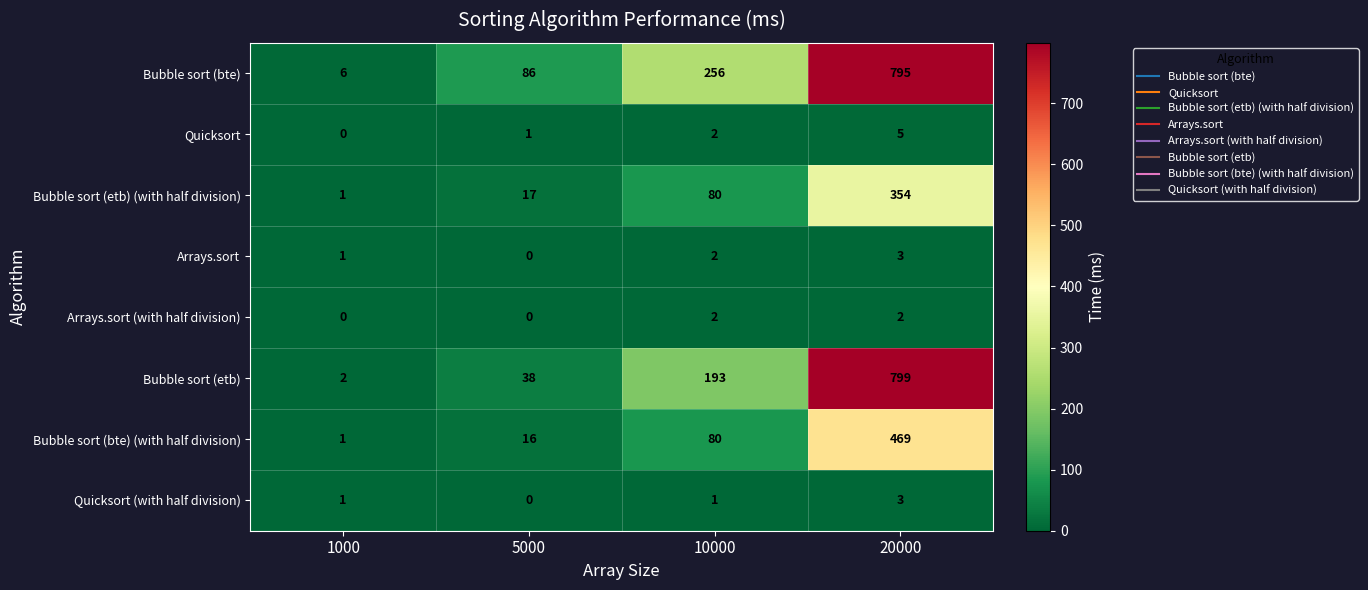

Rank the categories by Arrays.sort value from highest to lowest.

20000, 10000, 1000, 5000